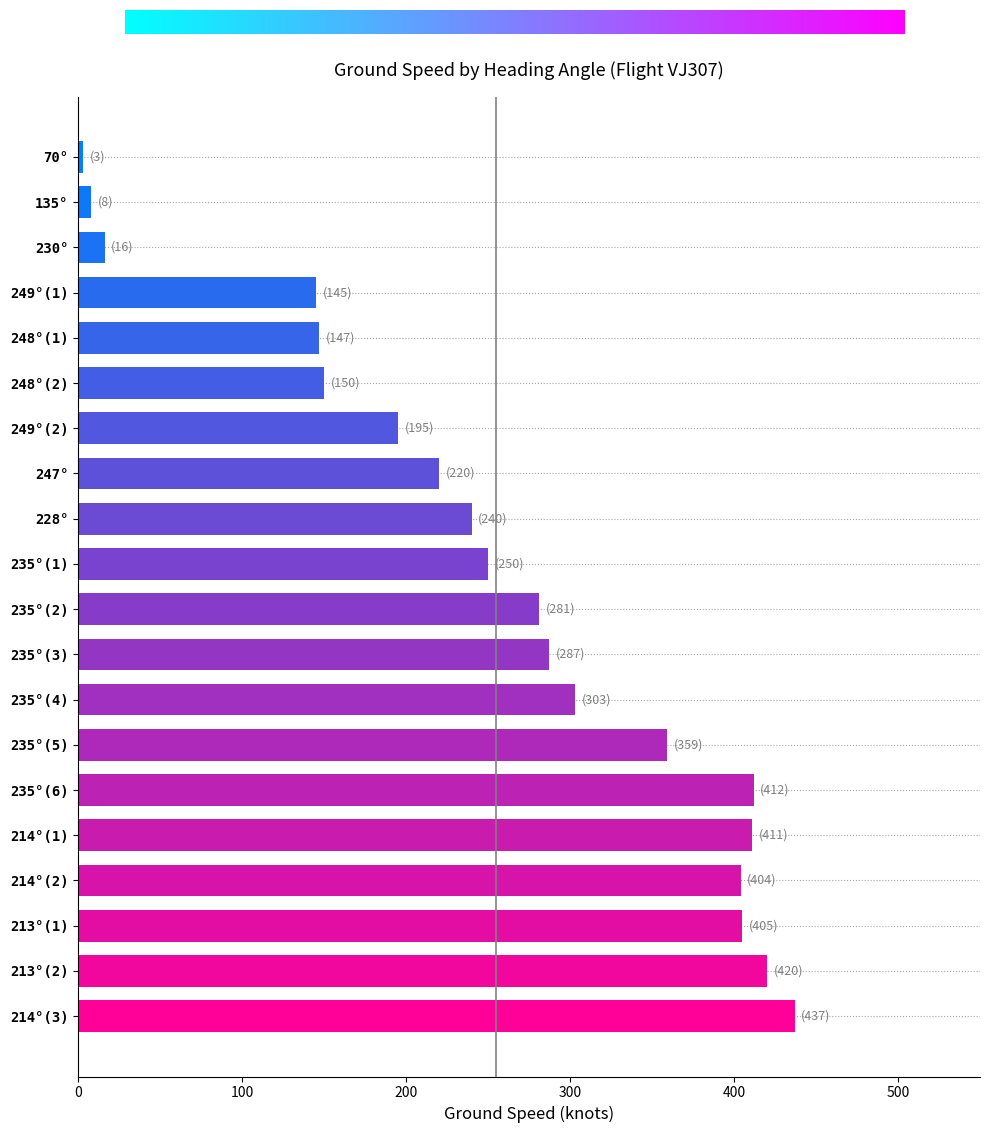

How many series are shown in this chart?

1